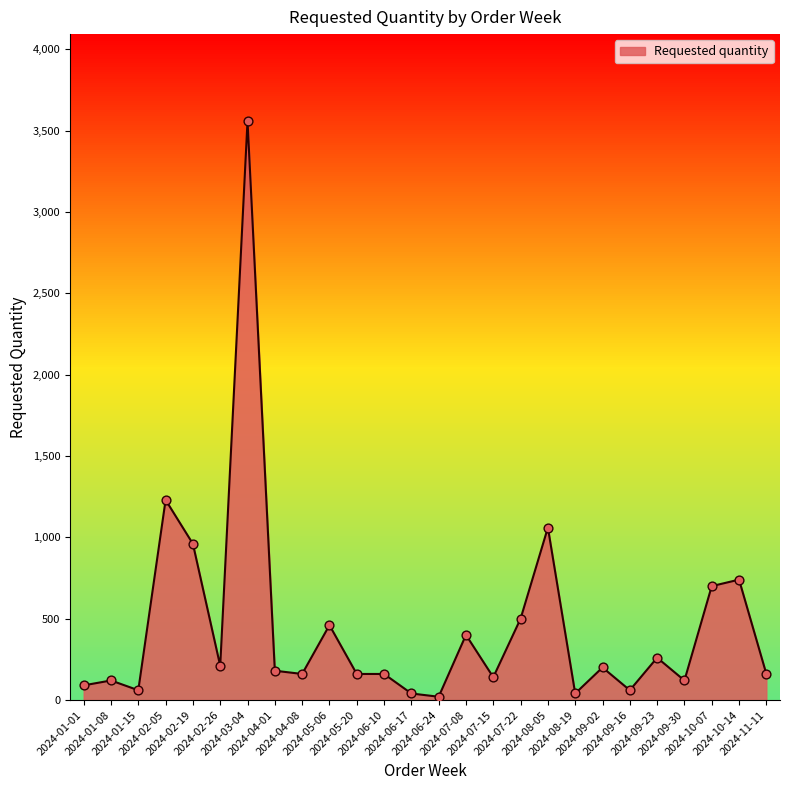

Between 2024-10-07 and 2024-09-02, which is larger?

2024-10-07